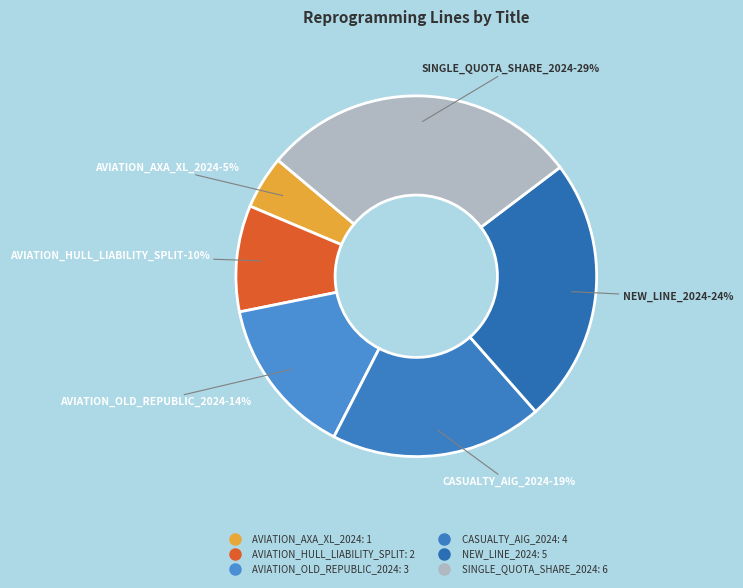

What percentage is NOT represented by SINGLE_QUOTA_SHARE_2024?

71.4%